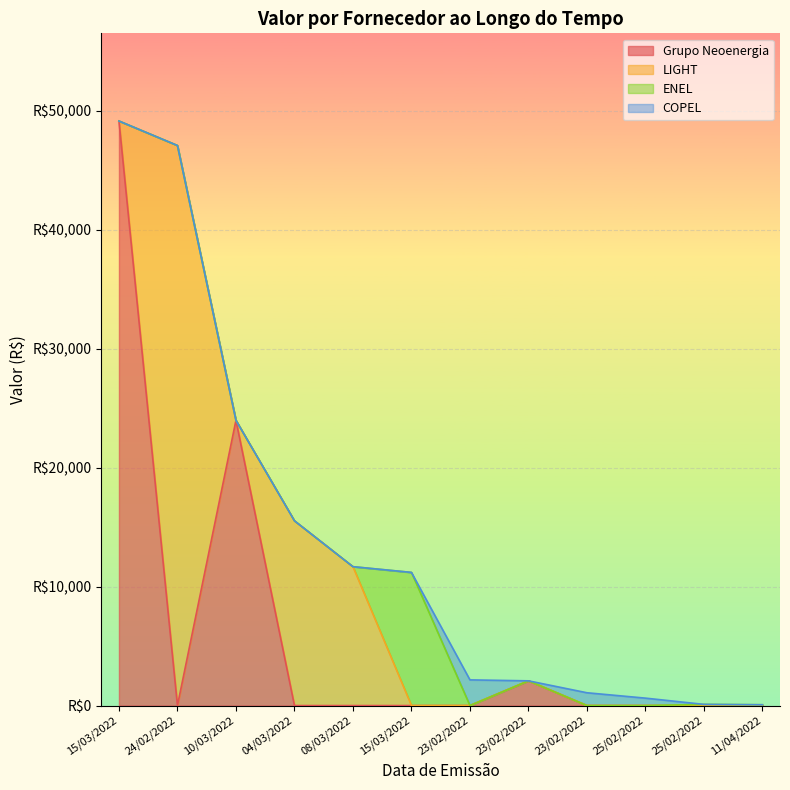

How many data points are less than 11189?

6